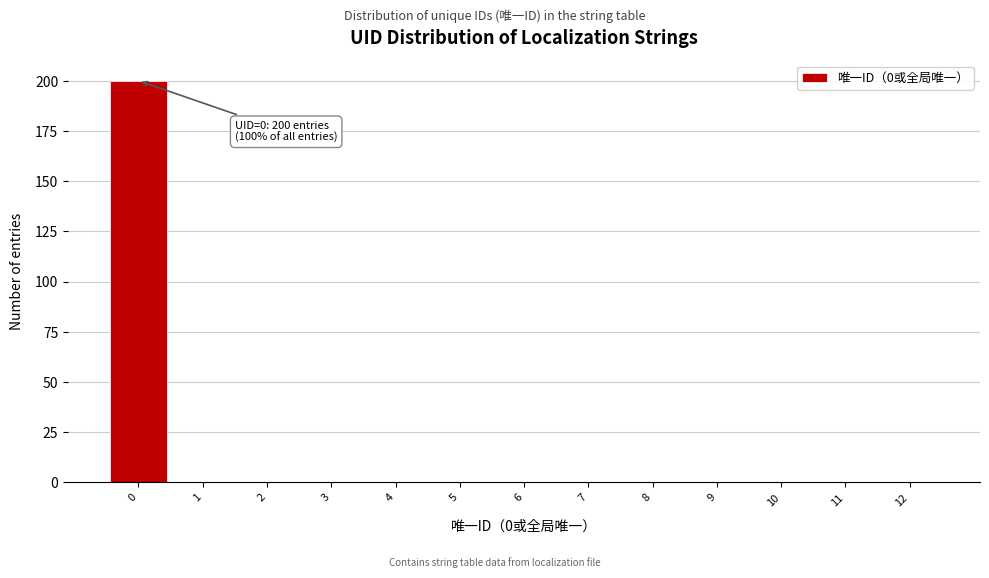

Over which range of the x-axis is the bar tallest?

-0.5 to 0.5